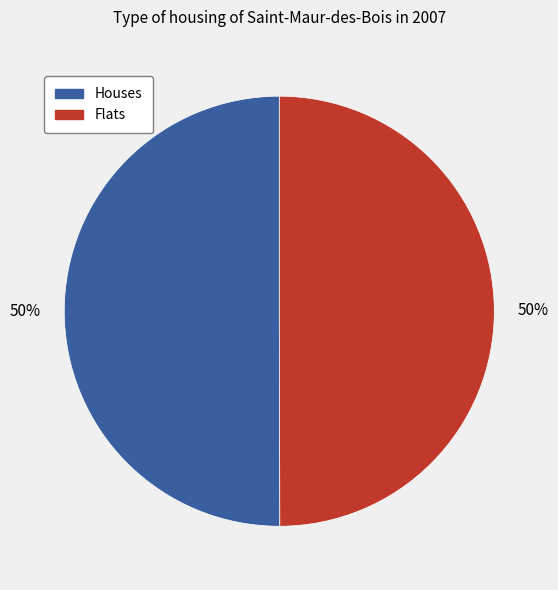

To the nearest percent, what is the average slice percentage?

50%